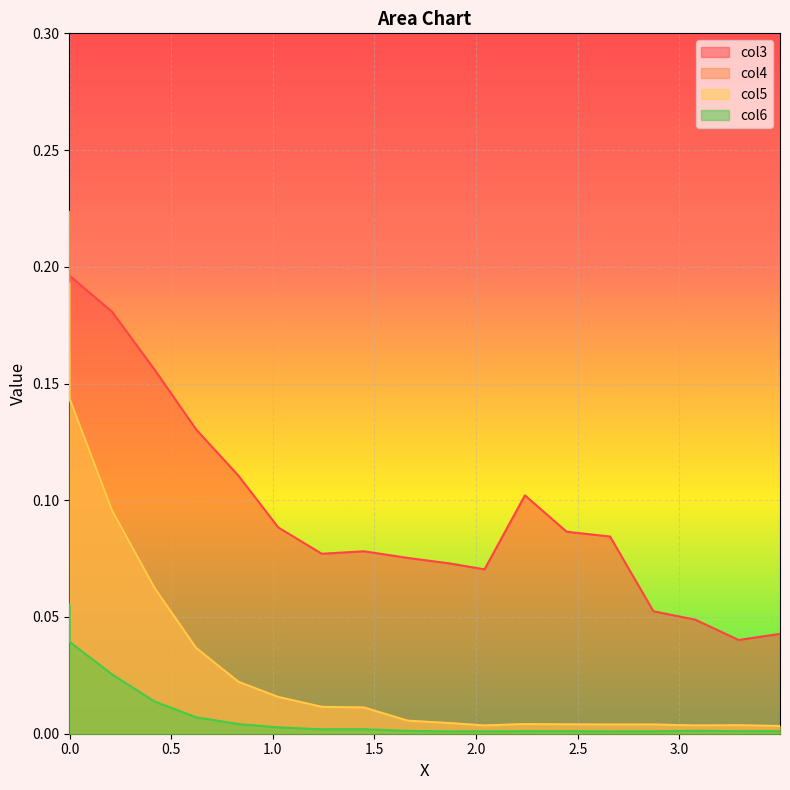

What is the difference between the maximum and minimum values in the col5 series?

0.2